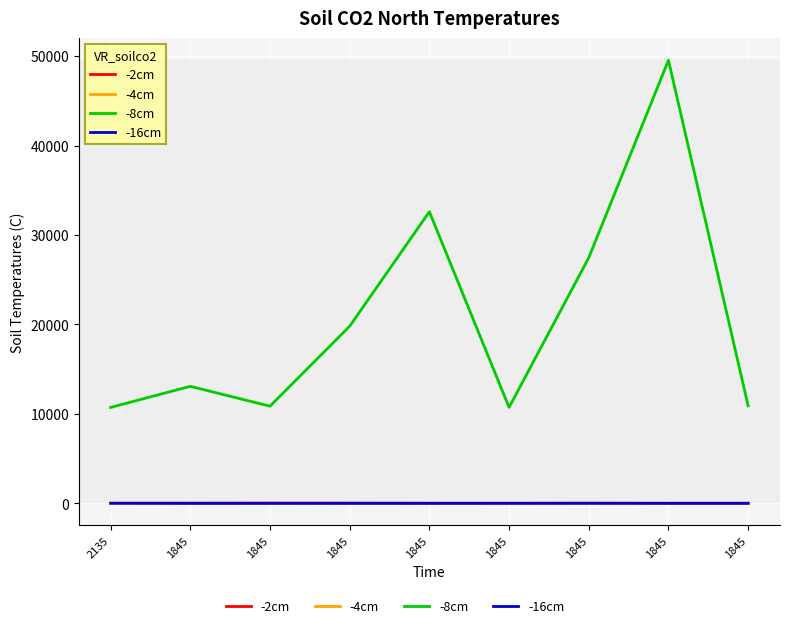

At which category is the sum across all series the highest?

1845